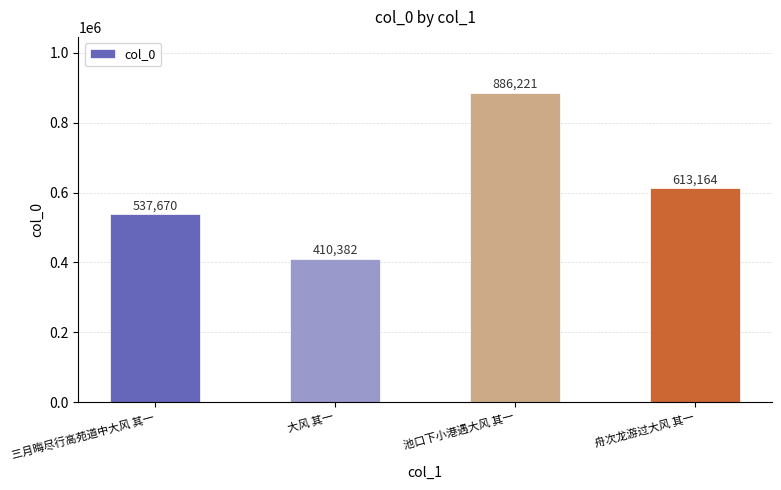

Are the bars grouped side by side (vs. stacked)?

No